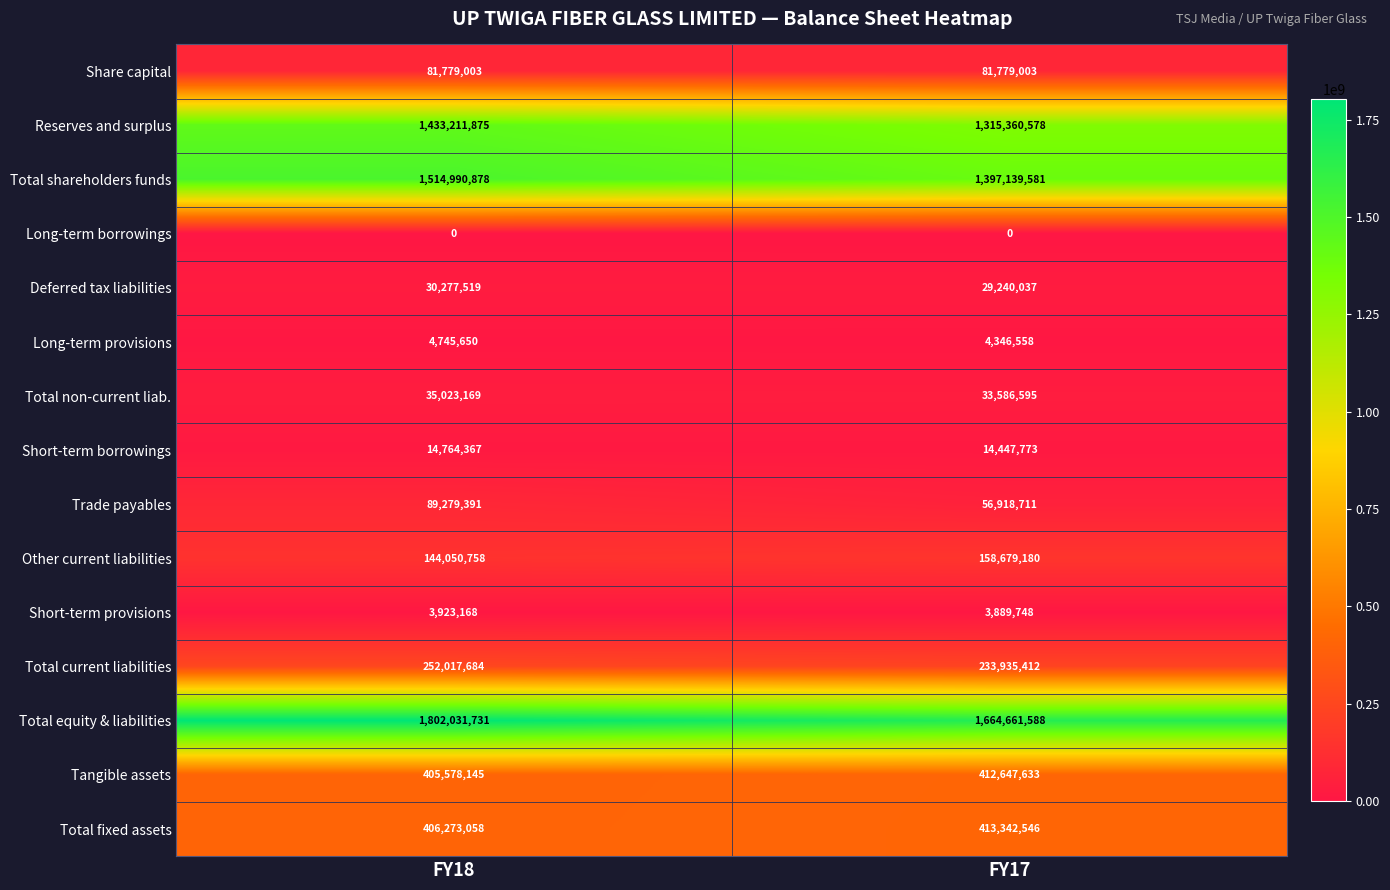

At how many categories does at least one series exceed 616517857?

2